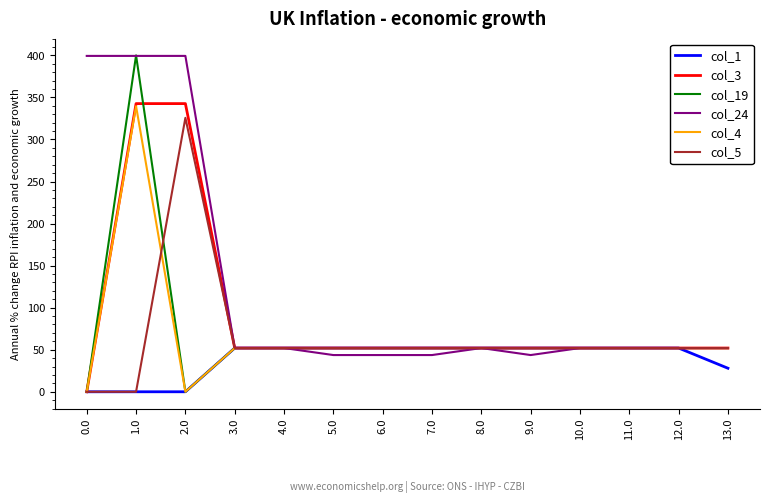

Read the col_19 value at 10.0.

52.0